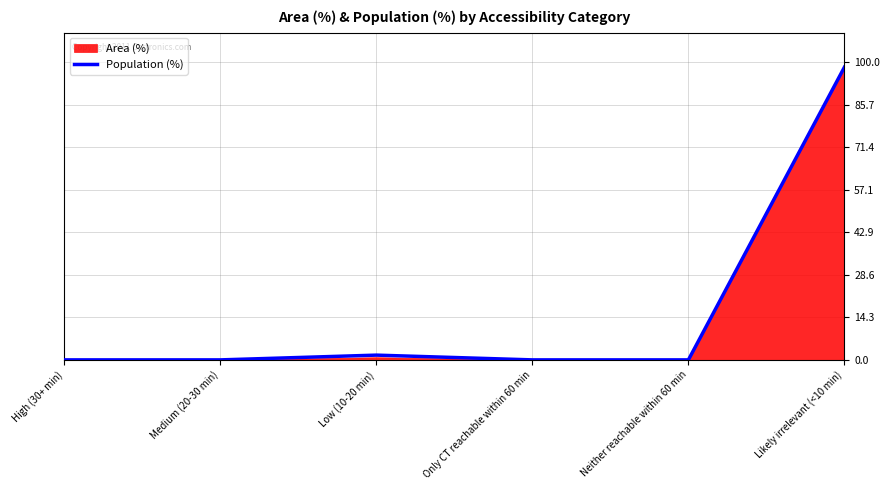

What is the label of the 2nd point from the right?

Neither reachable within 60 min